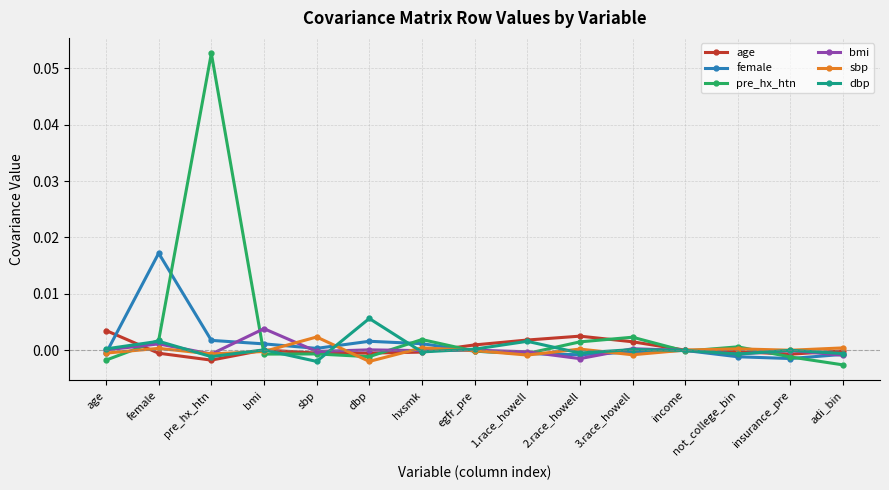

Is it true that age equals 0.0 at age?

True